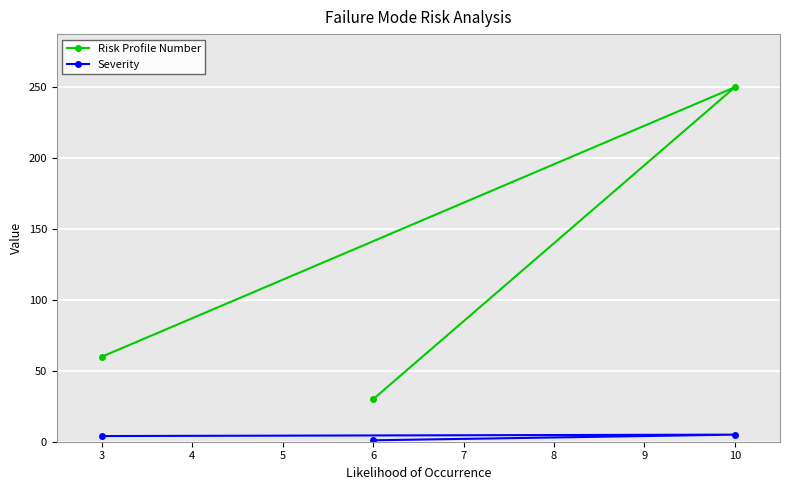

List the series in order of their peak value, lowest first.

Severity, Risk Profile Number